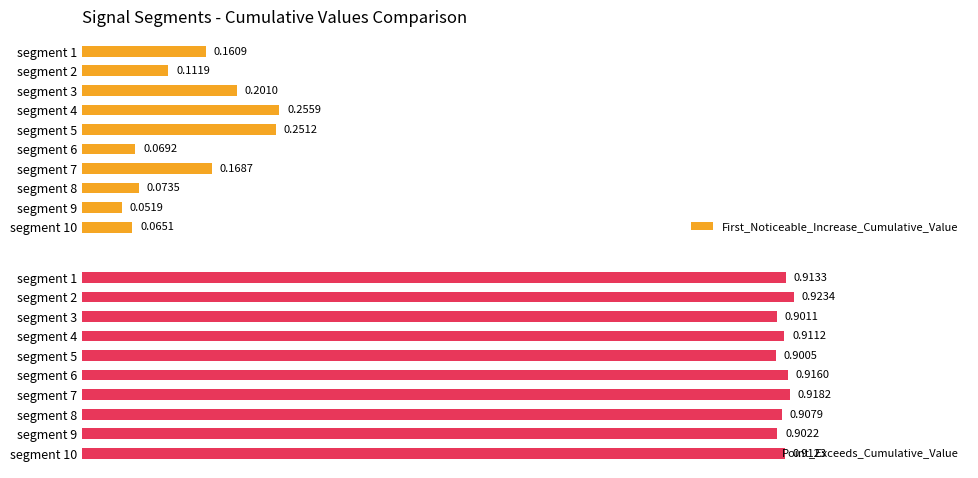

Are the bars horizontal?

Yes